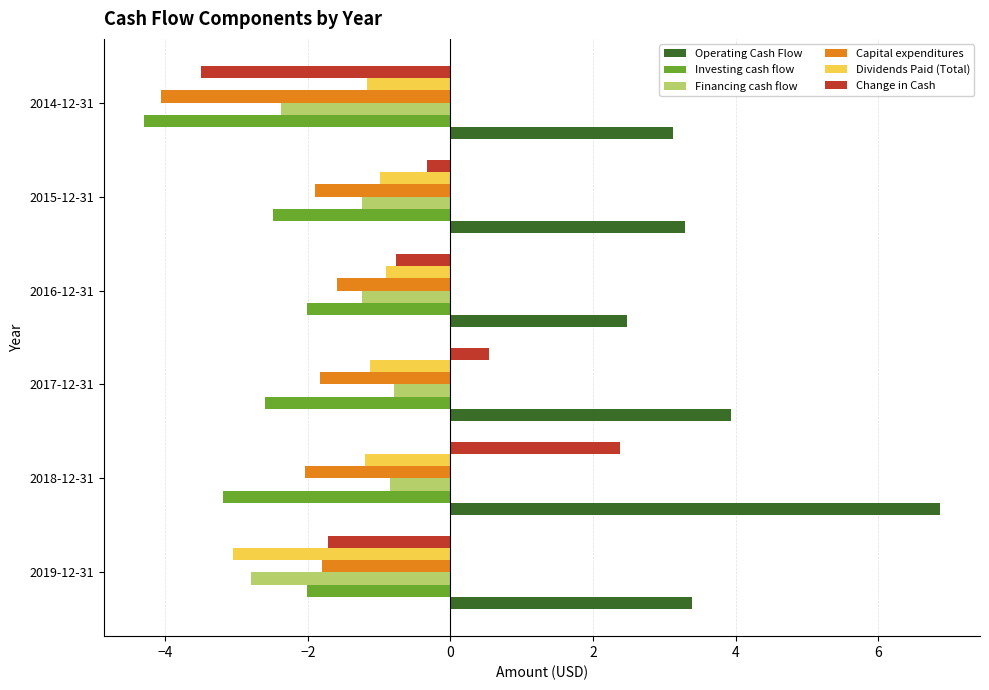

What is the sum of all Dividends Paid (Total) values?

-8.5